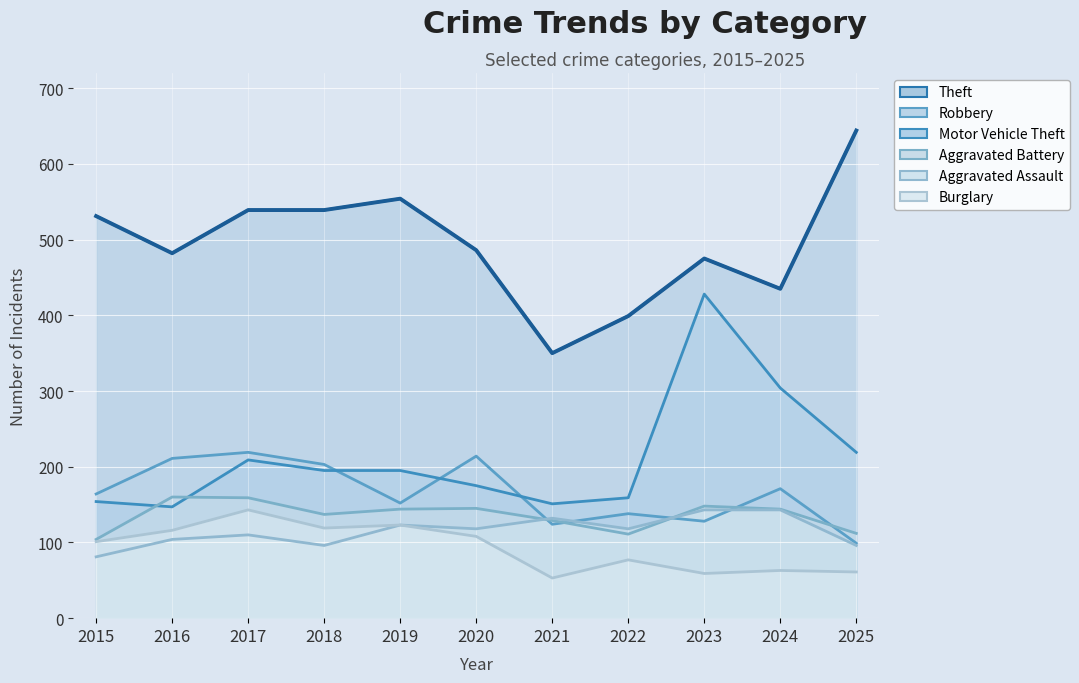

What is the difference between the second highest and second lowest values in the Motor Vehicle Theft series?

153